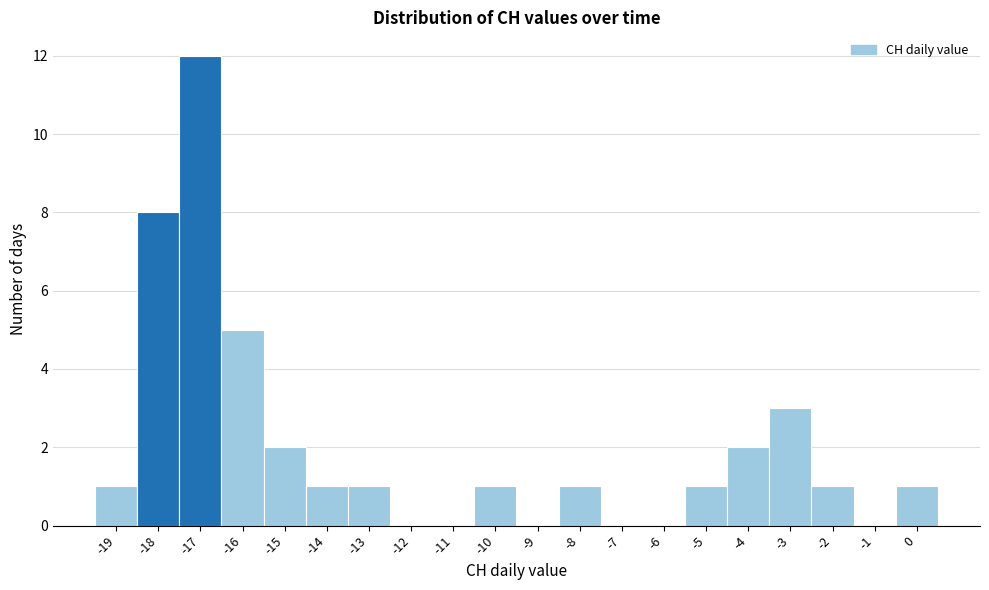

How tall is the bar that spans -18.5 to -17.5 on the x-axis? The values are not printed on the chart, so give them approximately, as read against the axis.

8